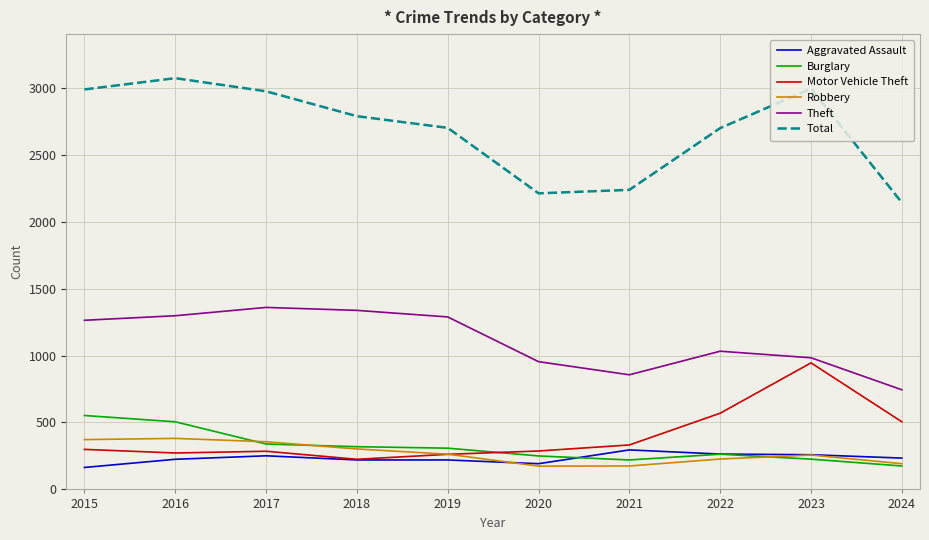

What is the total value across all series at 2019?

5041